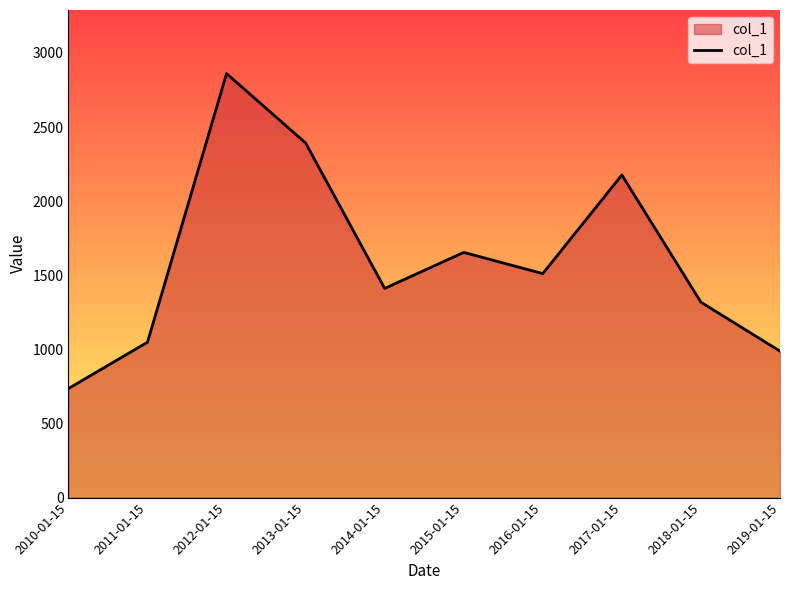

True or false: there are more than 1 points higher than both neighbors.

True